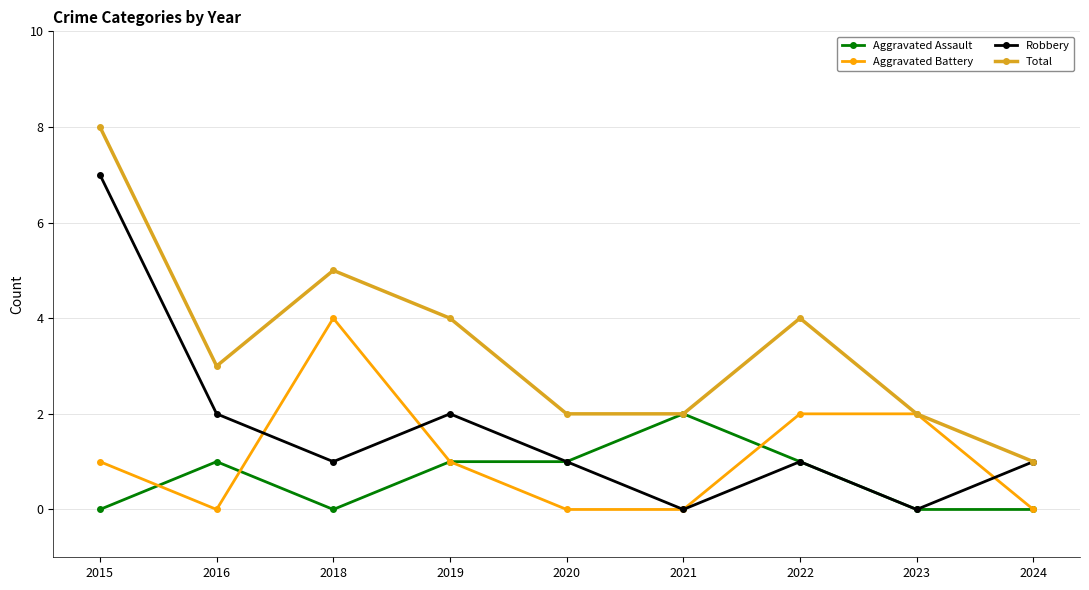

How many series are shown in this chart?

4